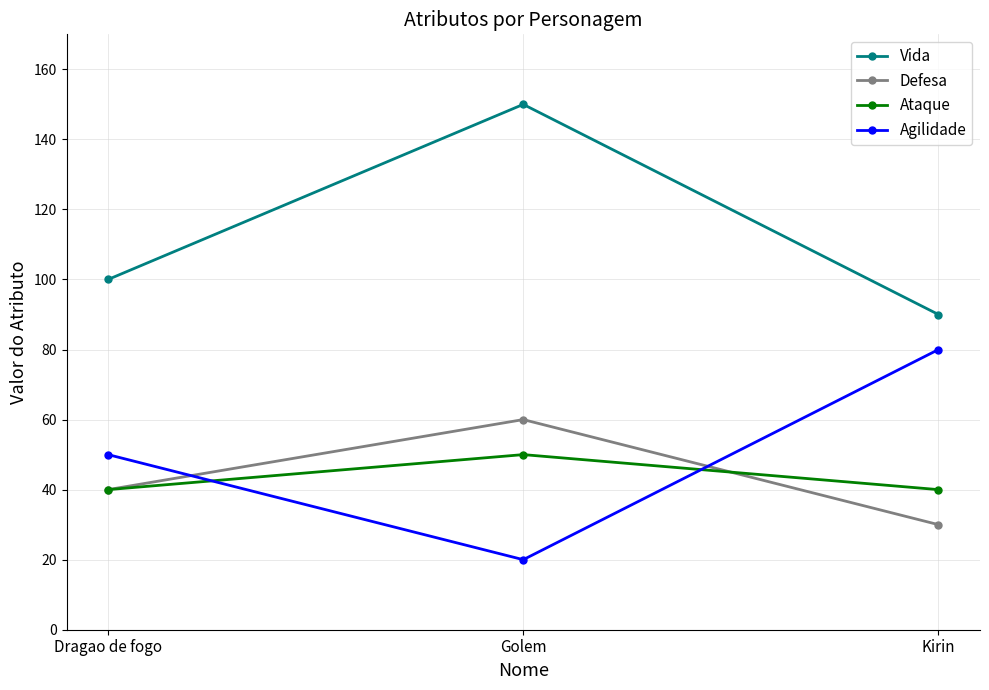

Between Dragao de fogo and Golem, which series saw the biggest shift?

Vida